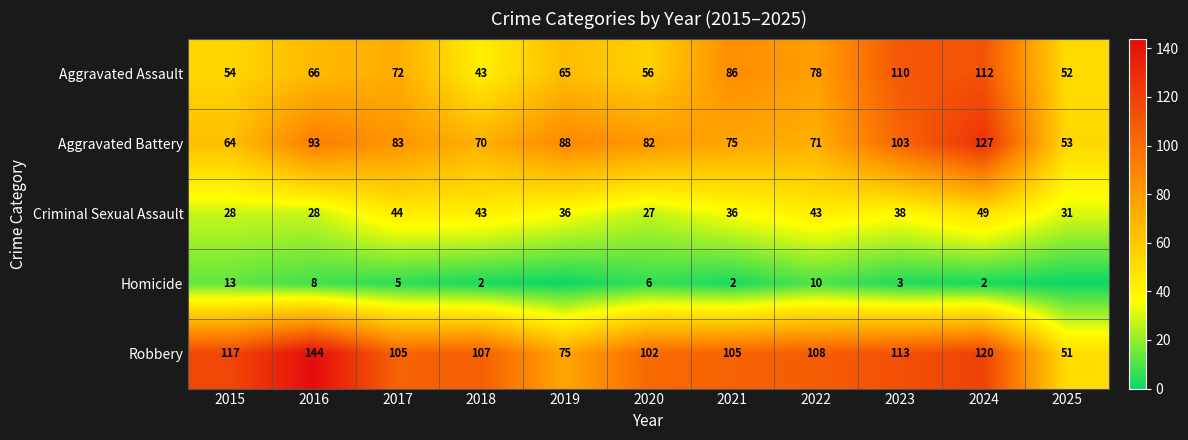

Which series changed the most between 2016 and 2021?

Robbery